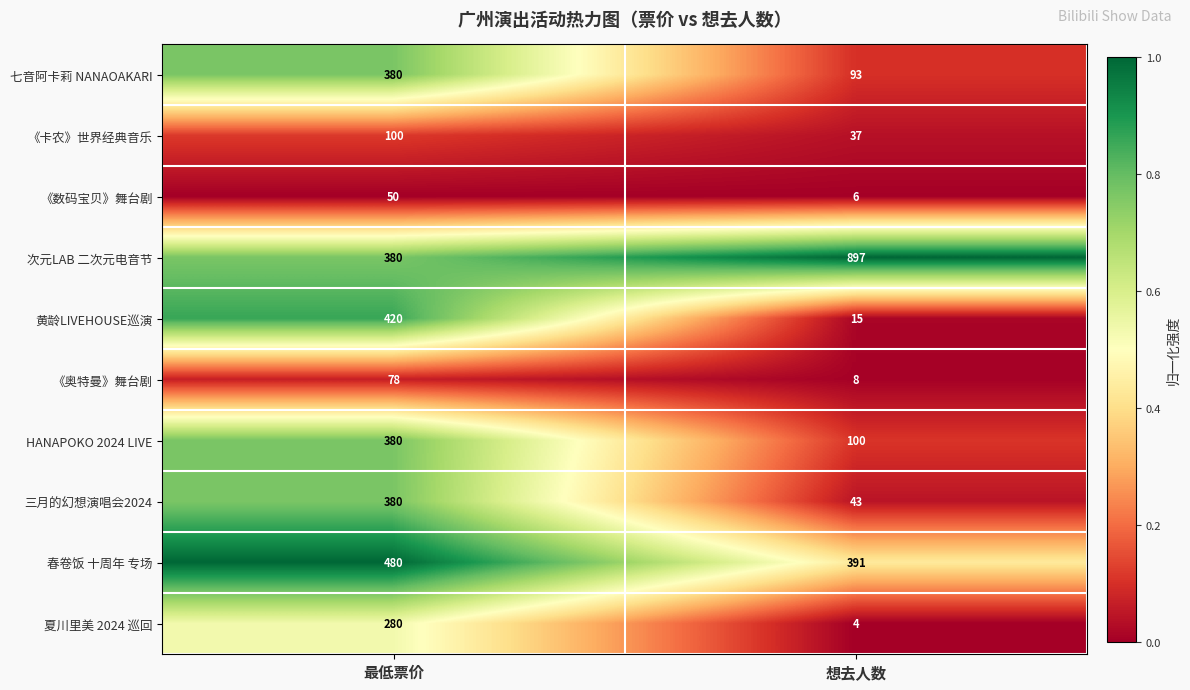

What is the difference between the maximum and minimum values in the 春卷饭 十周年 专场 series?

89